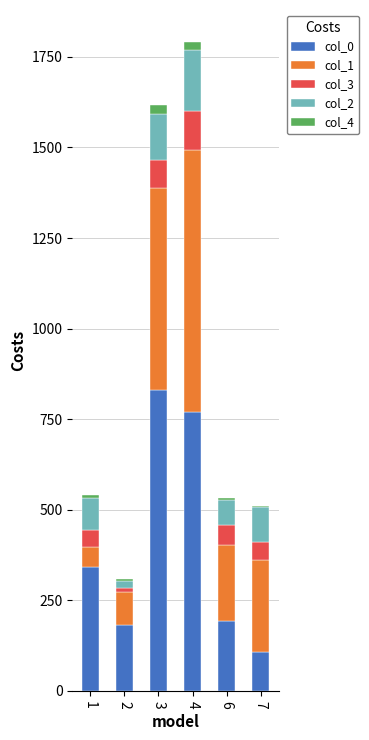

What is the maximum value for col_0?

830.9